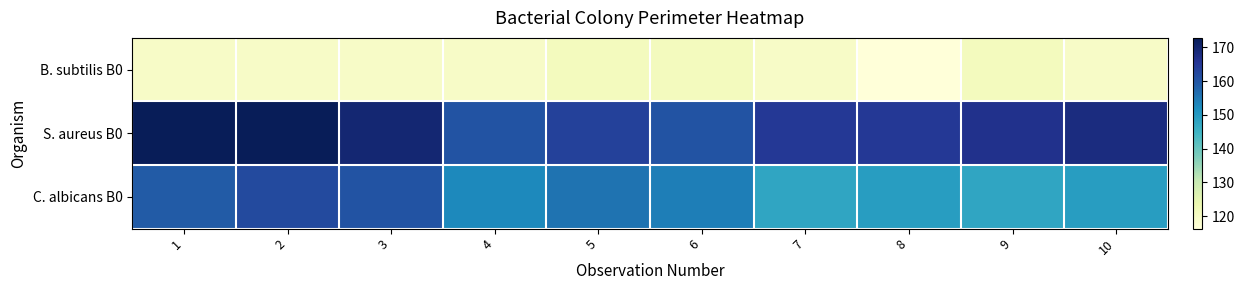

How many categories are shown in the chart?

10